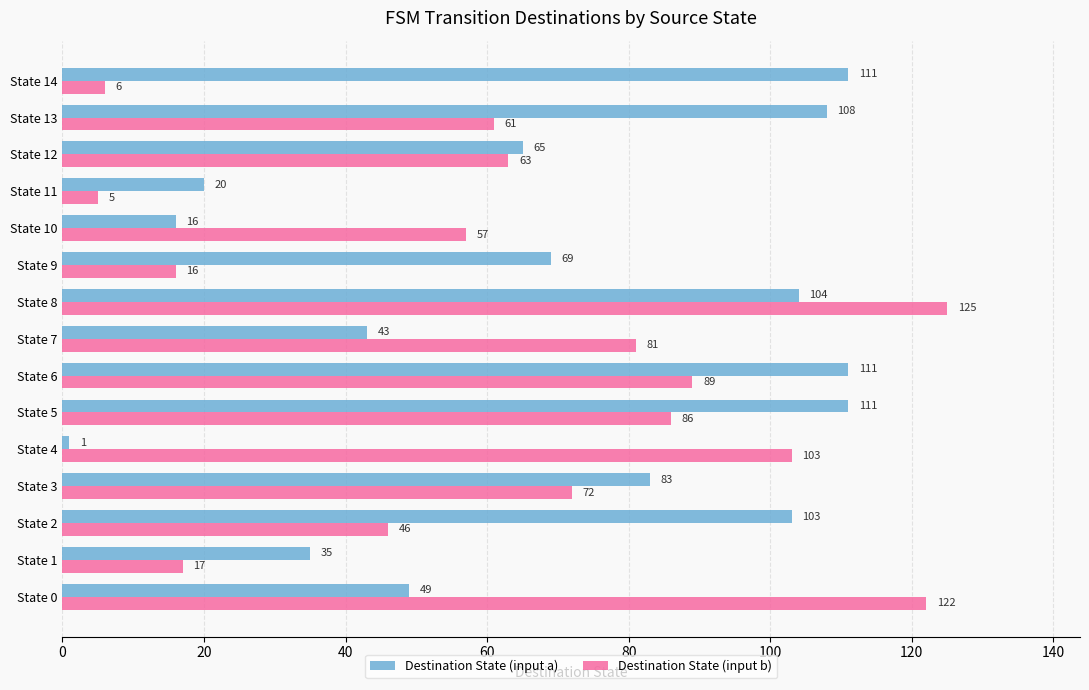

What value does the Destination State (input b) series have at State 14?

6